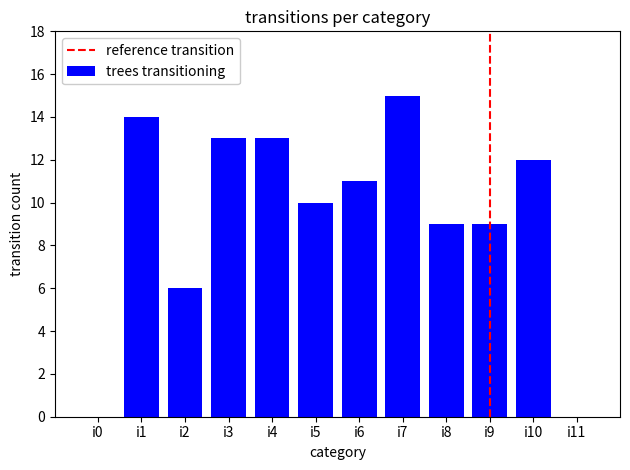

Reading left to right, transcribe all the data shown in this chart.

0	14	6	13	13	10	11	15	9	9	12	0